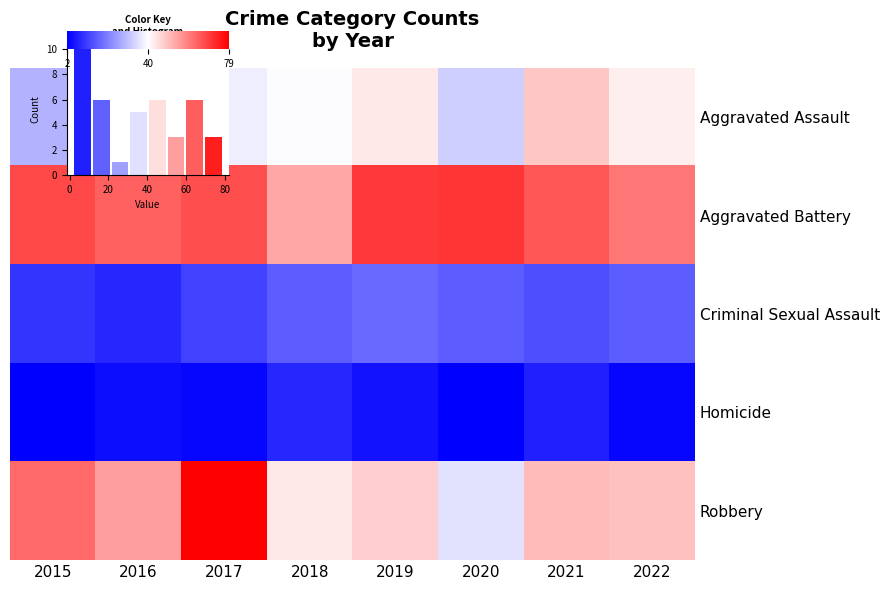

List the series in order of their overall mean, lowest first.

Homicide, Criminal Sexual Assault, Aggravated Assault, Robbery, Aggravated Battery